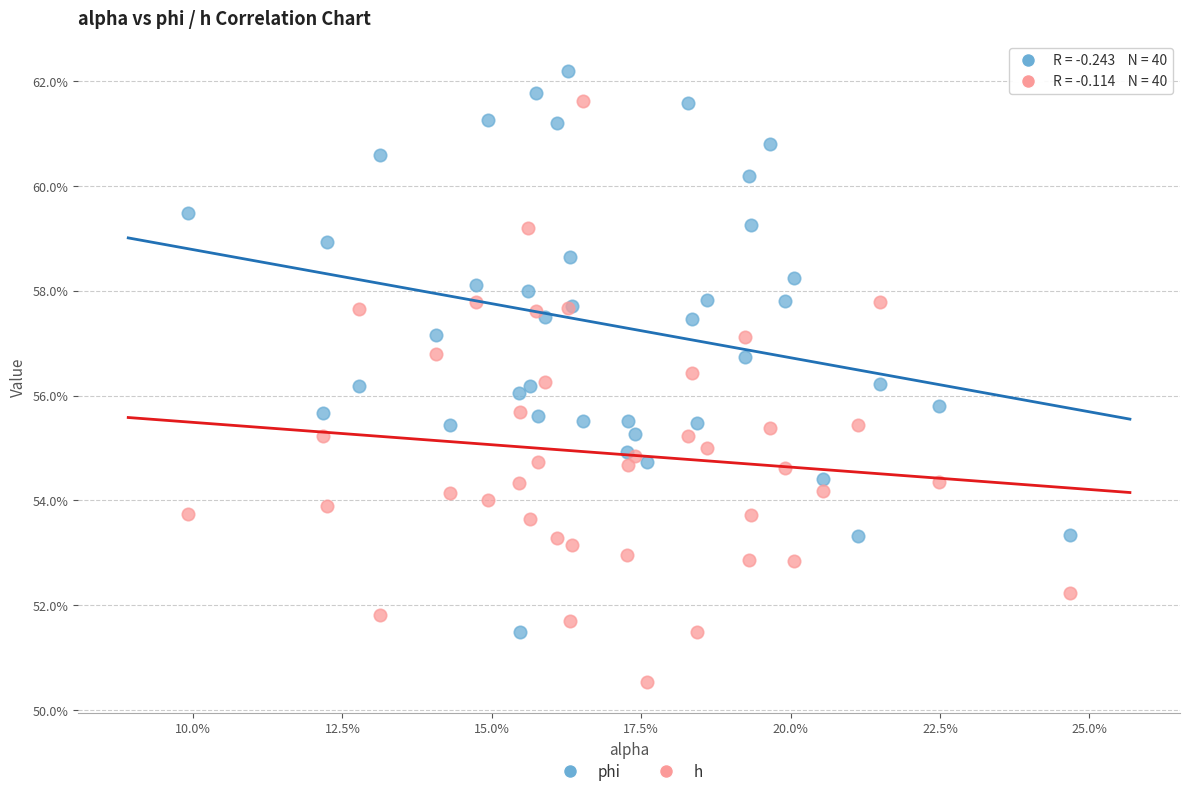

What are all the series names shown in the legend?

phi, h